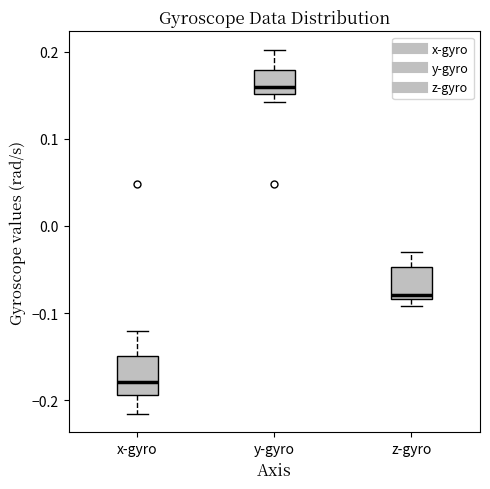

Reading left to right, transcribe this box plot: for each box, give where its median line is, the range the box spans, and where its two whiskers end, as read against the y-axis. The values are not printed on the chart, so give them approximately, as read against the axis.

x-gyro: median -0.18, box -0.19 to -0.15, whiskers -0.22 to -0.12
y-gyro: median 0.16, box 0.15 to 0.18, whiskers 0.14 to 0.20
z-gyro: median -0.08 (just above the box's lower edge), box -0.08 to -0.05, whiskers -0.09 to -0.03